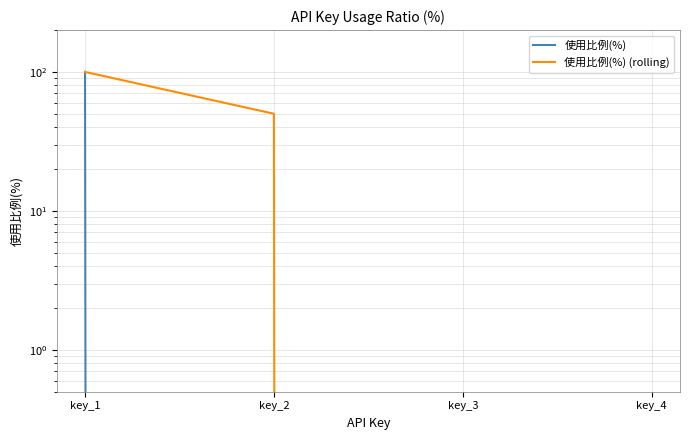

True or false: 使用比例(%) (rolling) has a value of 50 at key_2.

True